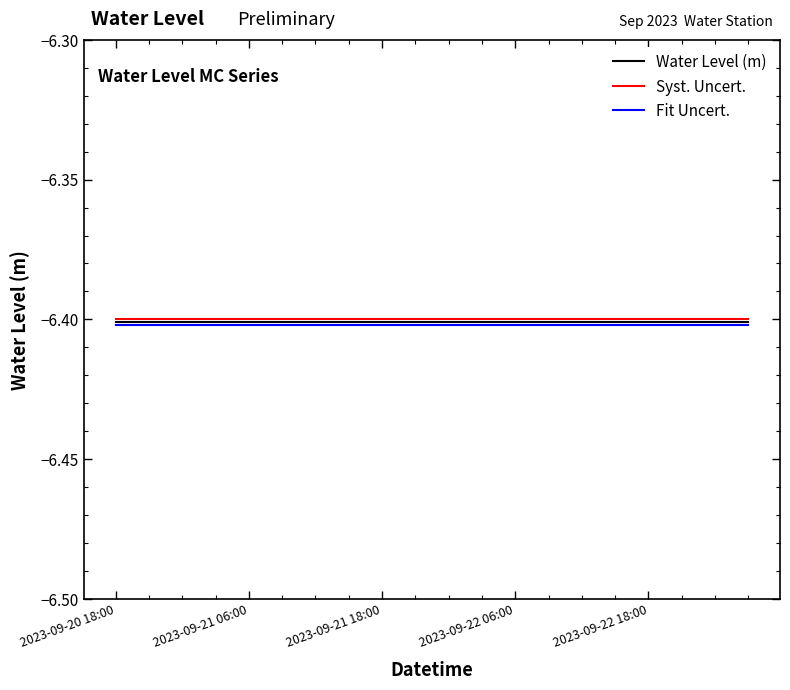

What is the maximum value for Fit Uncert.?

-6.4